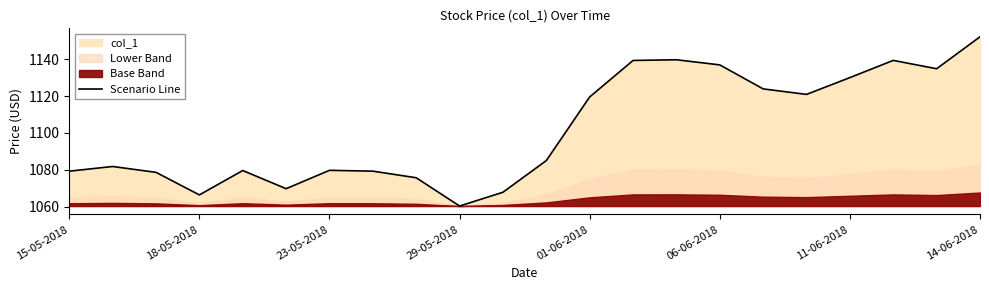

What is the difference between the maximum and minimum values?

91.8